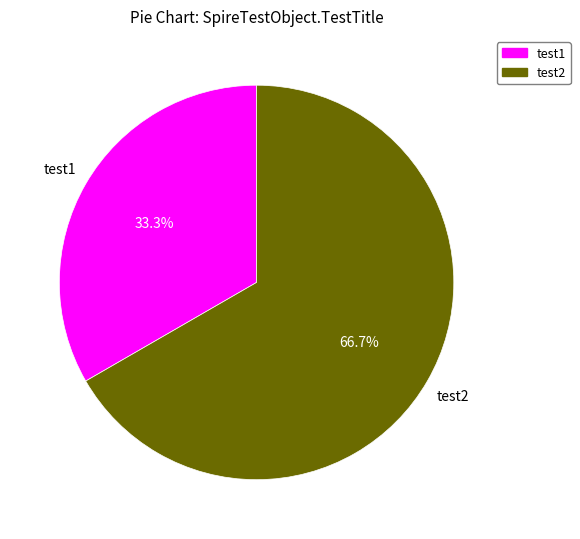

To the nearest percent, what is the average slice percentage?

50%